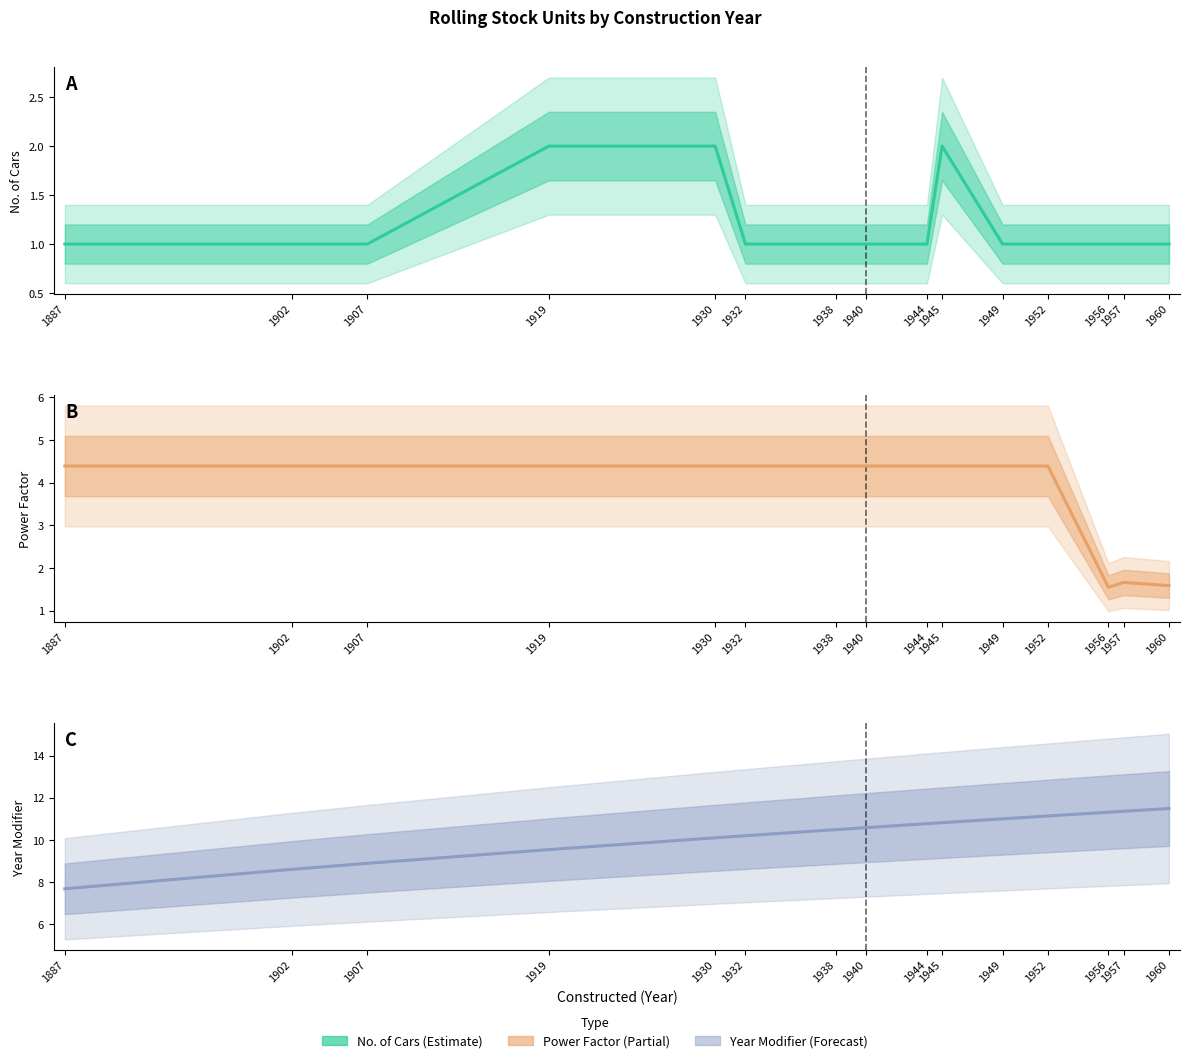

What are all the series names shown in the legend?

No. of Cars, Power Factor, Year Modifier